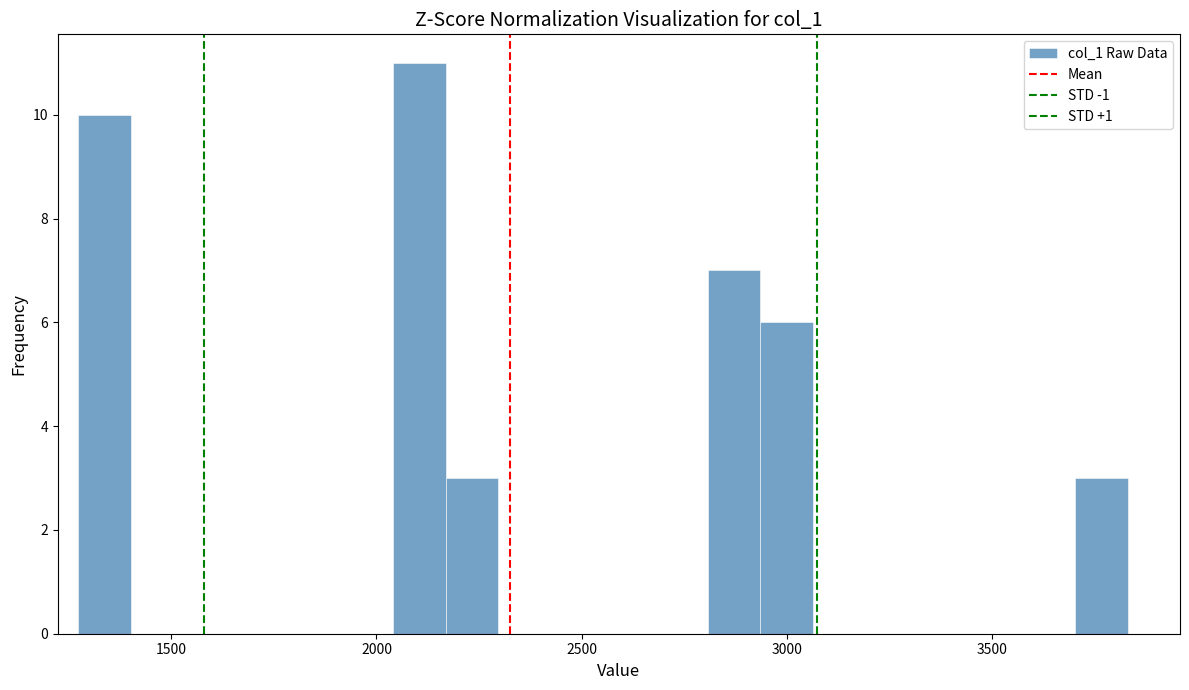

Read against the x-axis, roughly where is the centre of the tallest bar?

2100